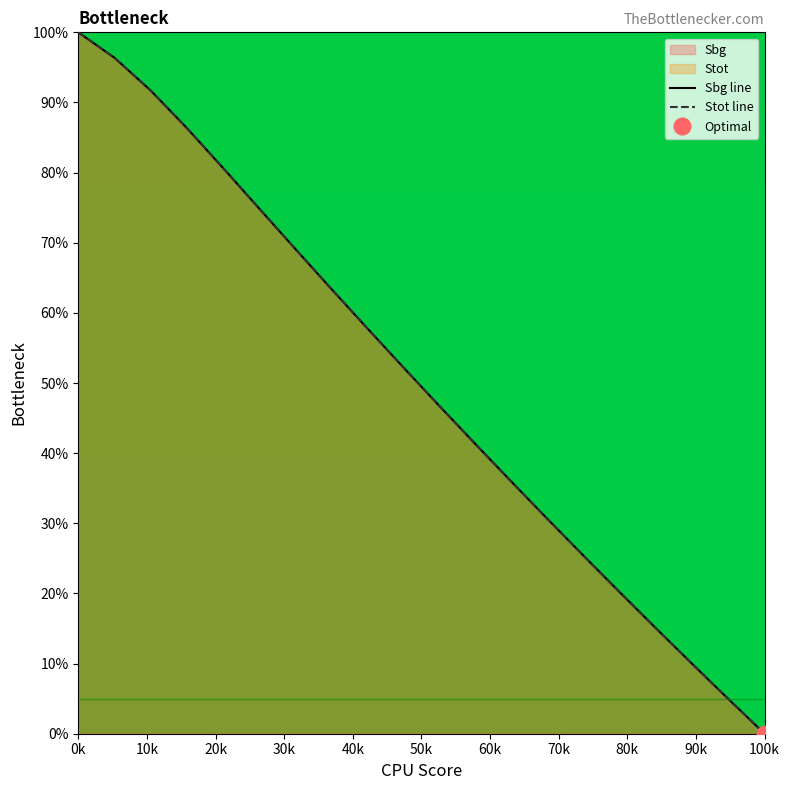

What is the sum of all Stot values?

1002.5